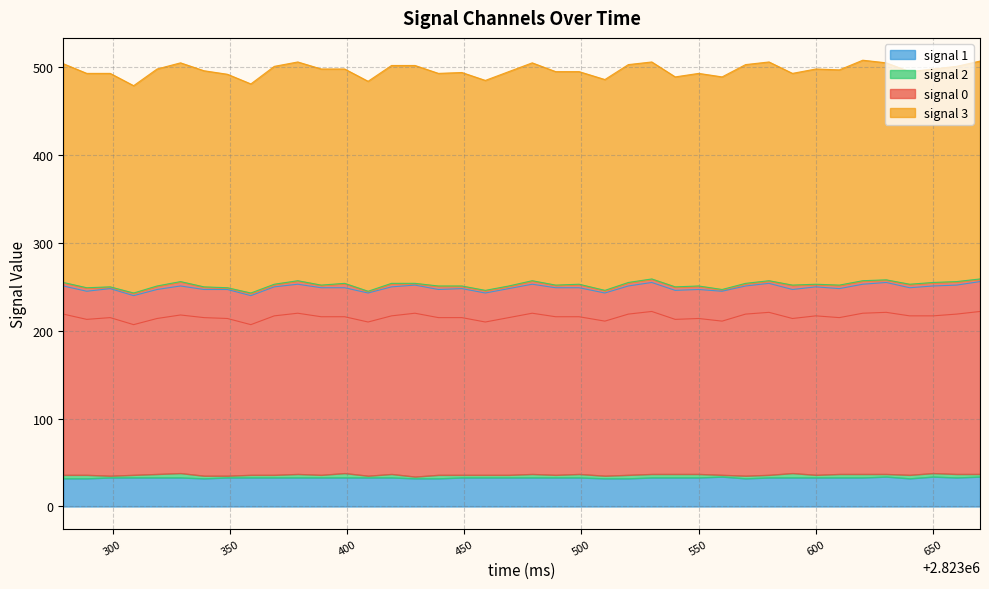

List the series in order of their peak value, lowest first.

signal 2, signal 1, signal 0, signal 3